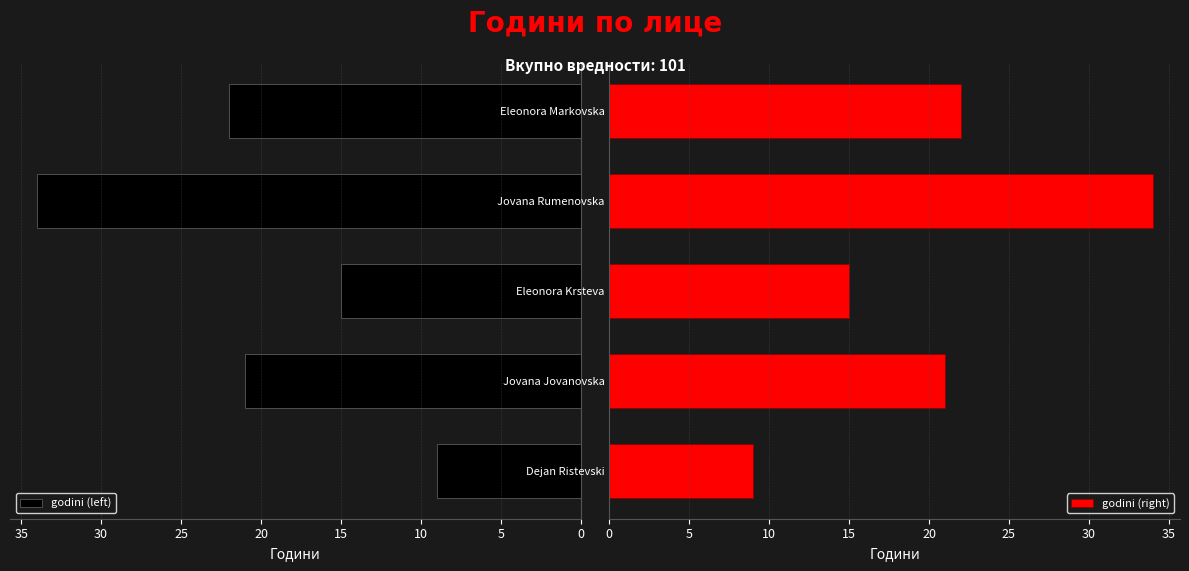

Reading left to right, list all the values displayed in this chart.

godini (left): 0=9	5=21	10=15	15=34	20=22
godini (right): 0=9	5=21	10=15	15=34	20=22